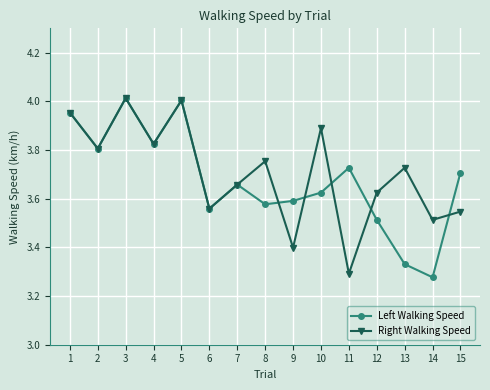

The value of Left Walking Speed at 3 is 5.8. True or false?

False